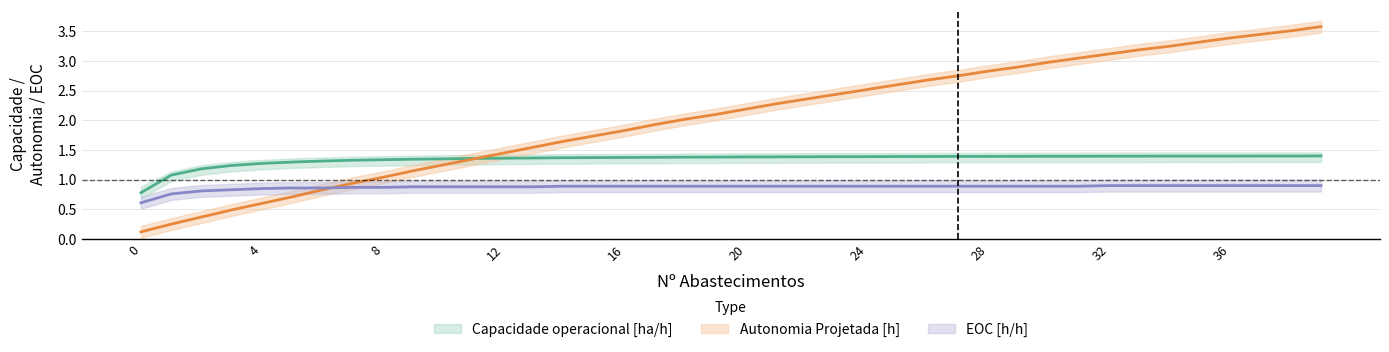

The value of Autonomia Projetada [h] at 5 is 0.7. True or false?

True